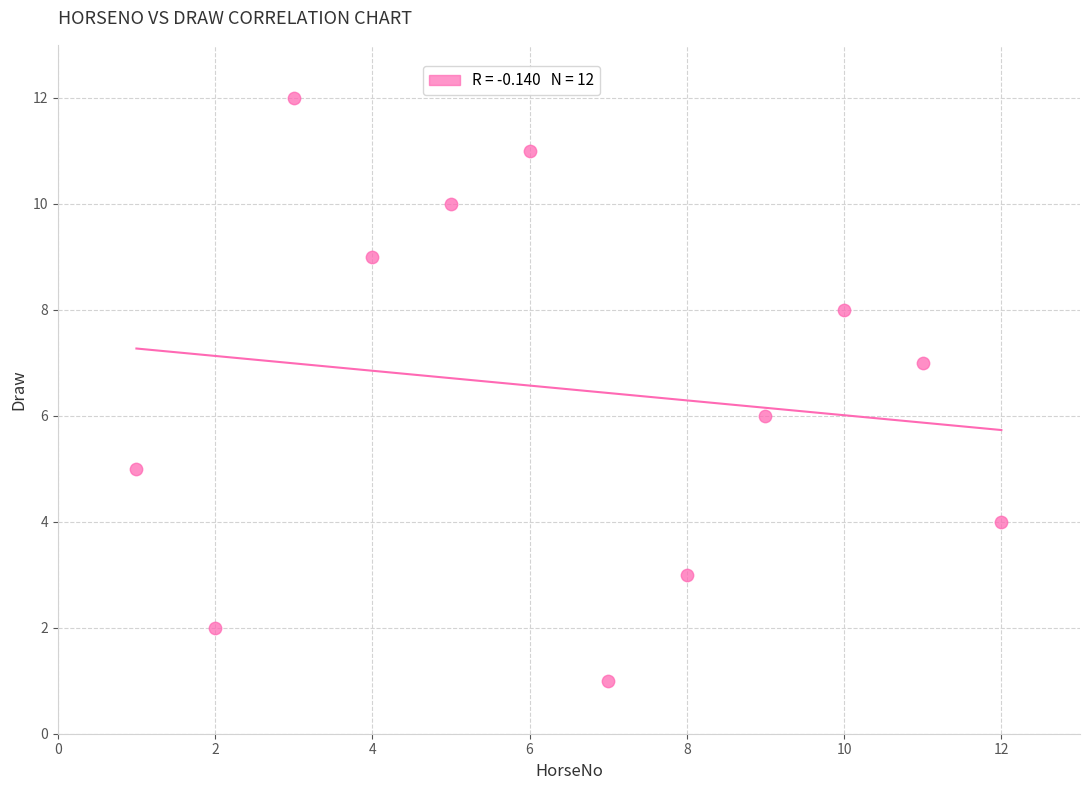

What is the range of Y values (max minus min)?

11